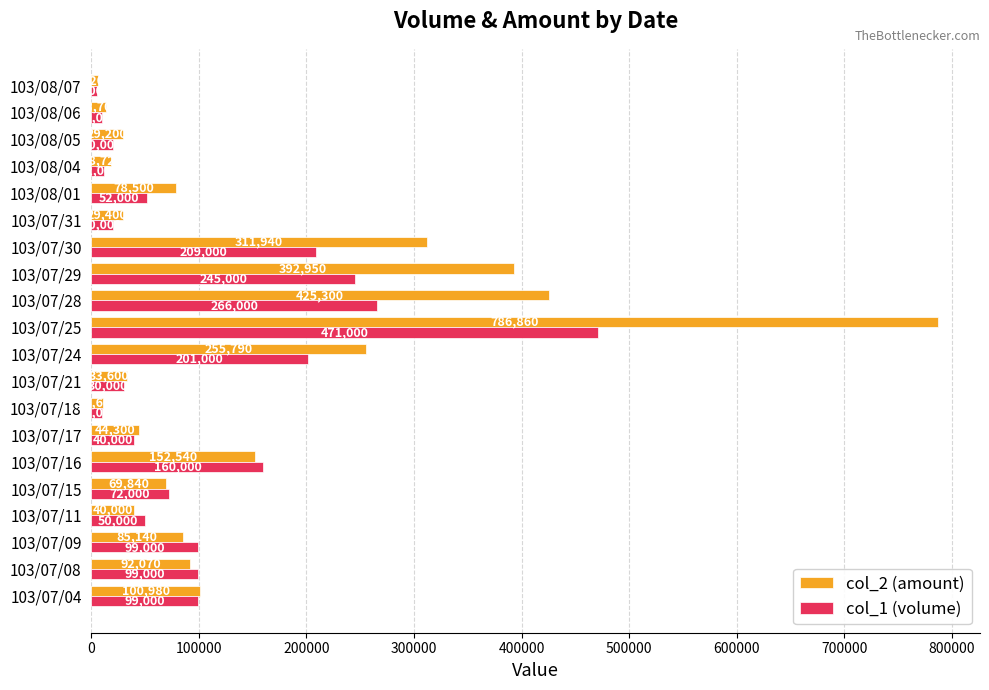

Count the number of categories in the chart.

20